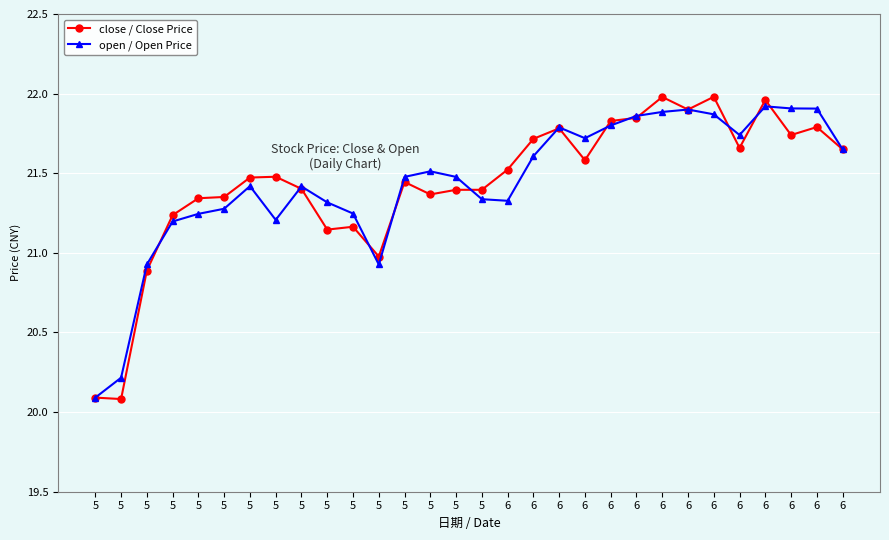

How many lines are shown in the chart?

2